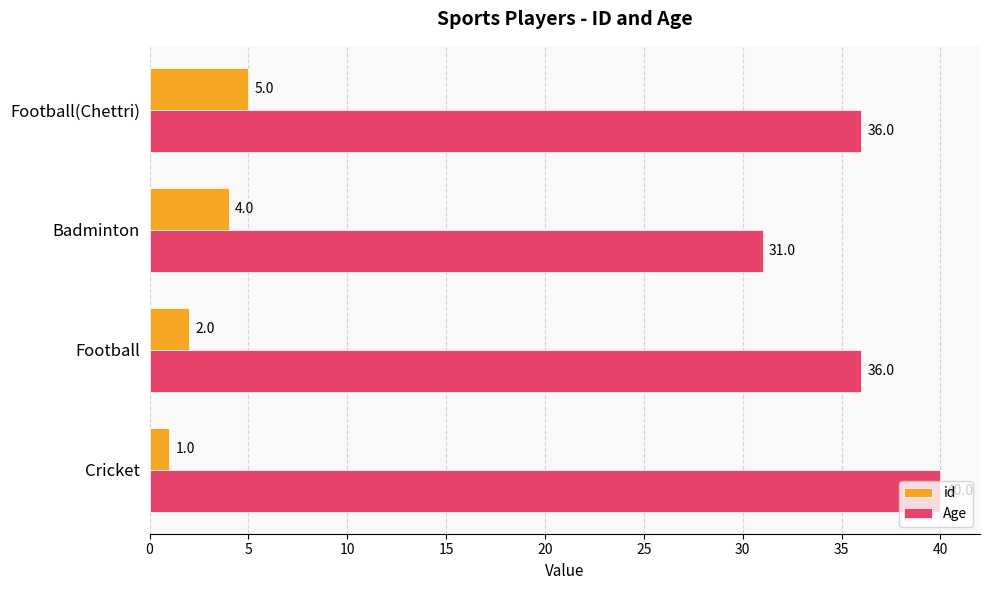

What is the sum of the id values at Football and Cricket?

3